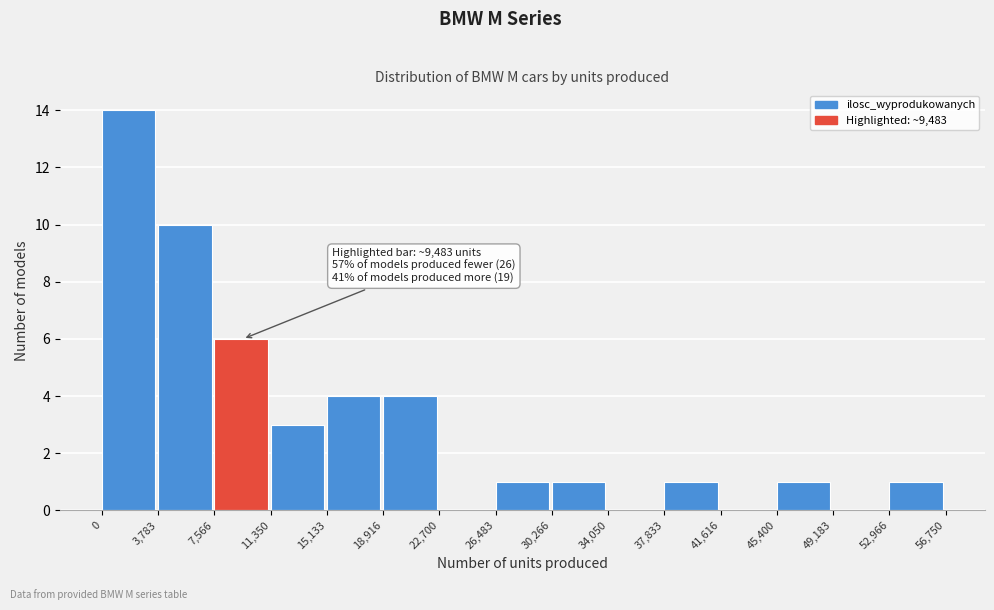

Which range on the x-axis has the tallest bar?

0 to 3,783